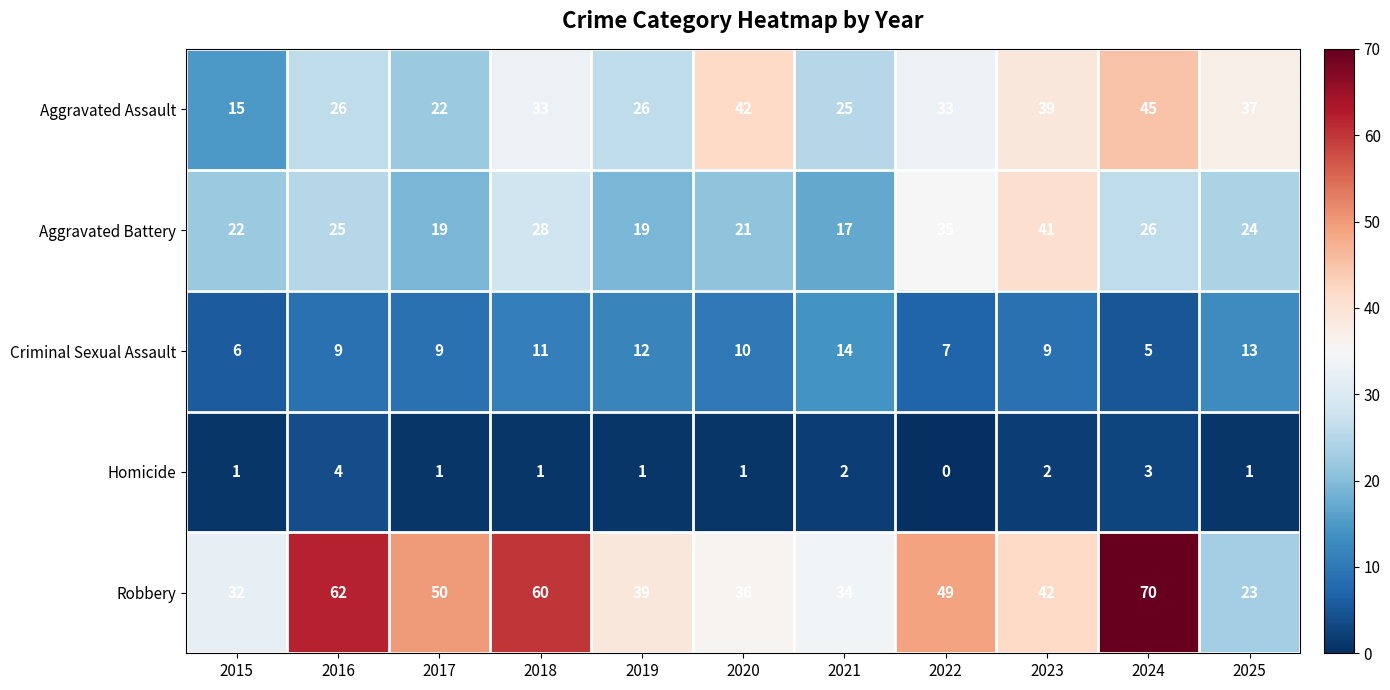

What value does the Aggravated Battery series have at 2022, to the nearest 10?

40